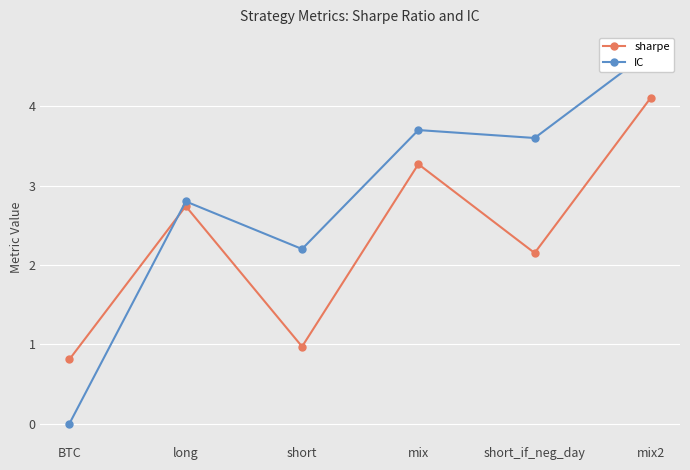

Between BTC and short_if_neg_day, which is larger?

short_if_neg_day